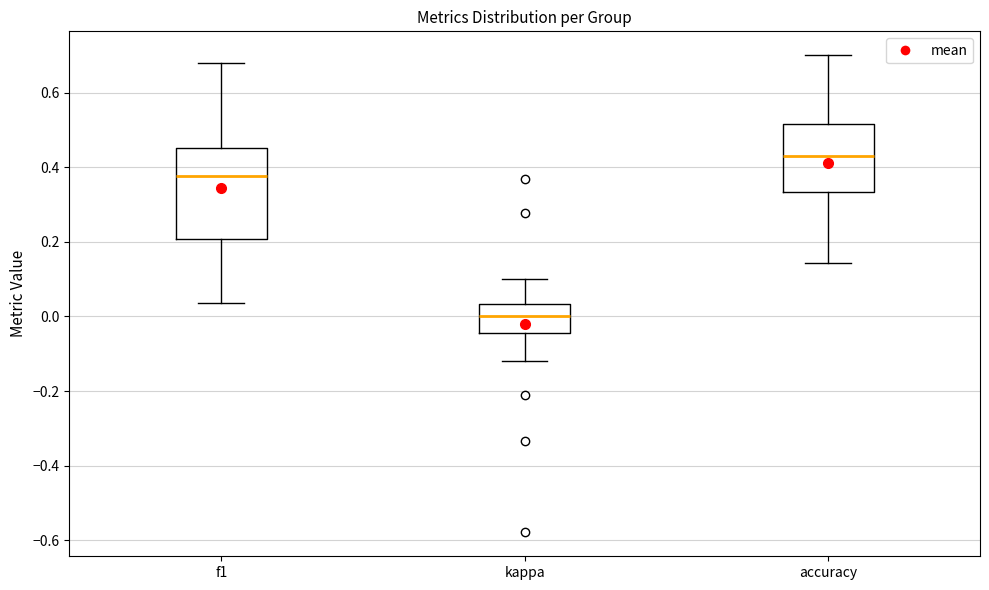

Which box is the tallest, from its lower edge to its upper edge?

f1